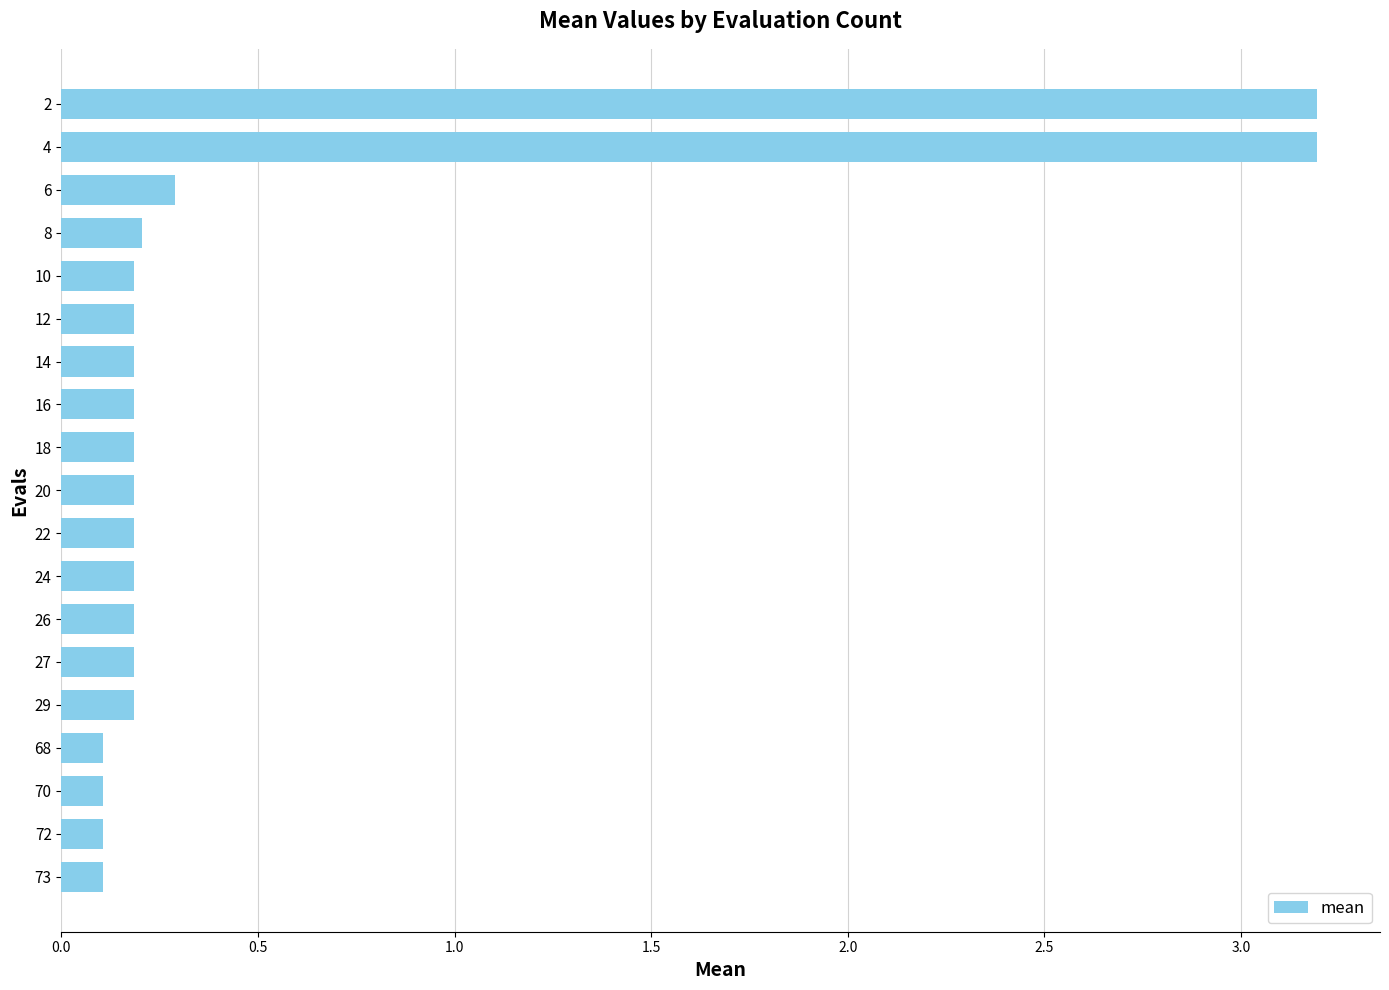

What is the value of the 9th bar from the top?

0.2